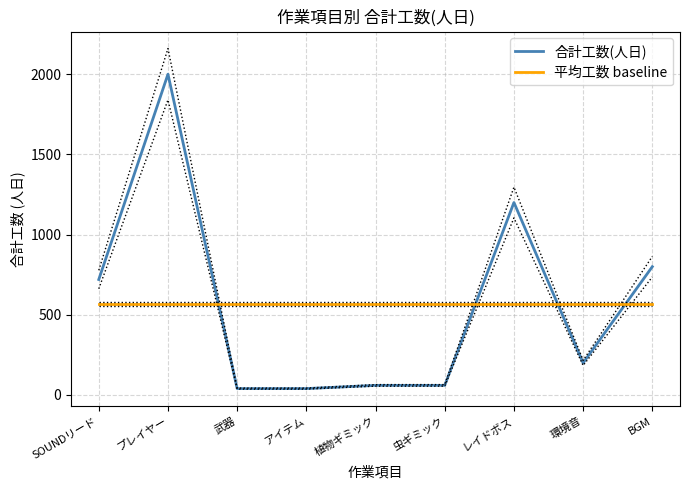

What are all the series names shown in the legend?

合計工数(人日), 平均工数 baseline